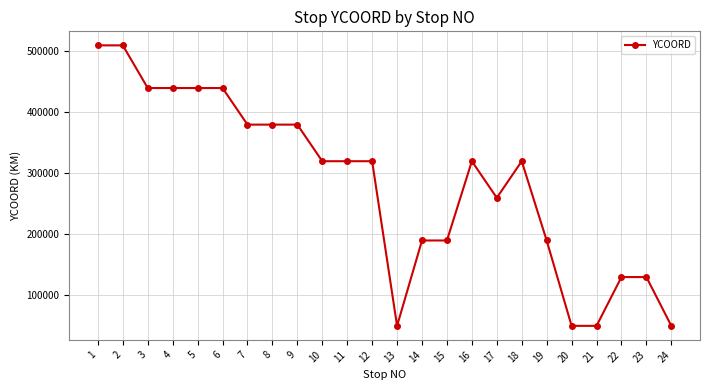

At which label is the value closest to 280000?

17